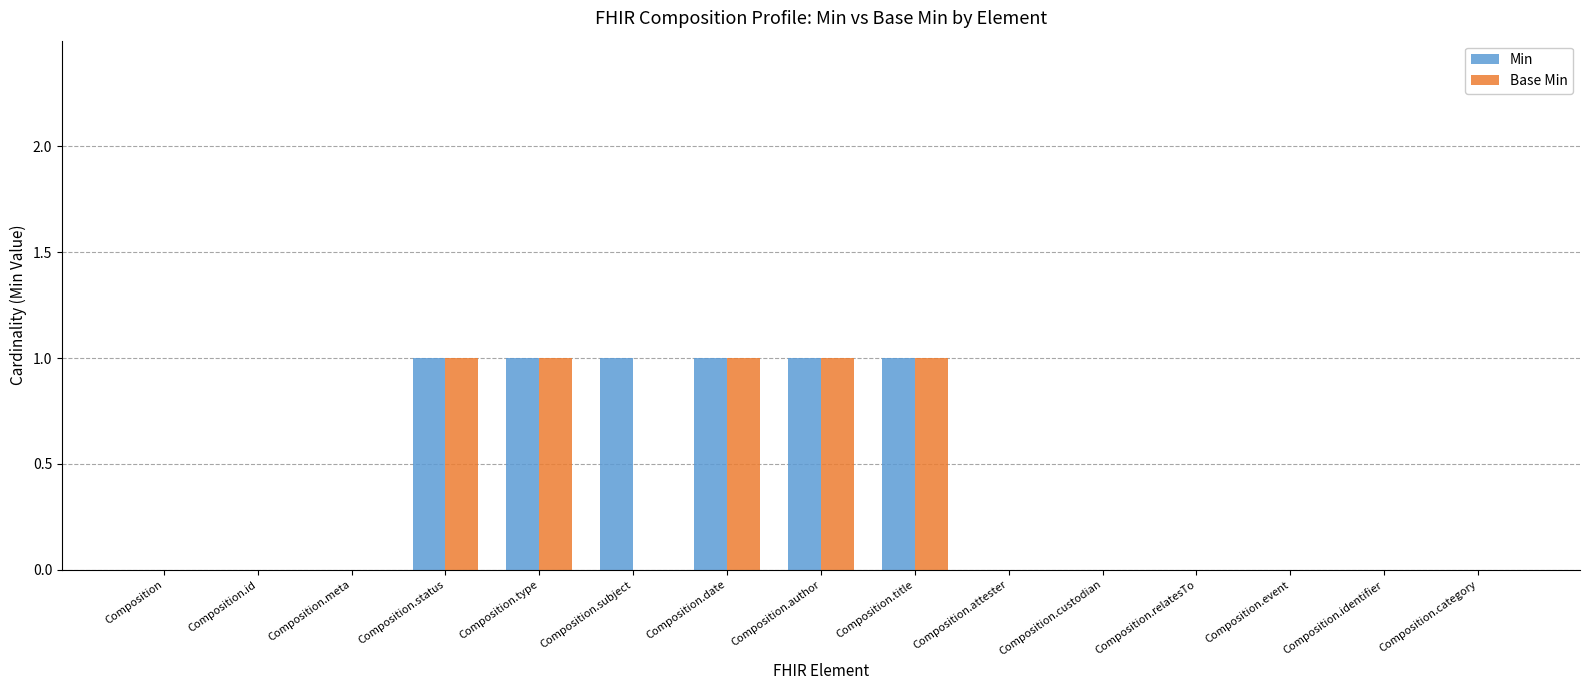

Is the value of Min at Composition.date greater than the value of Base Min at Composition?

Yes